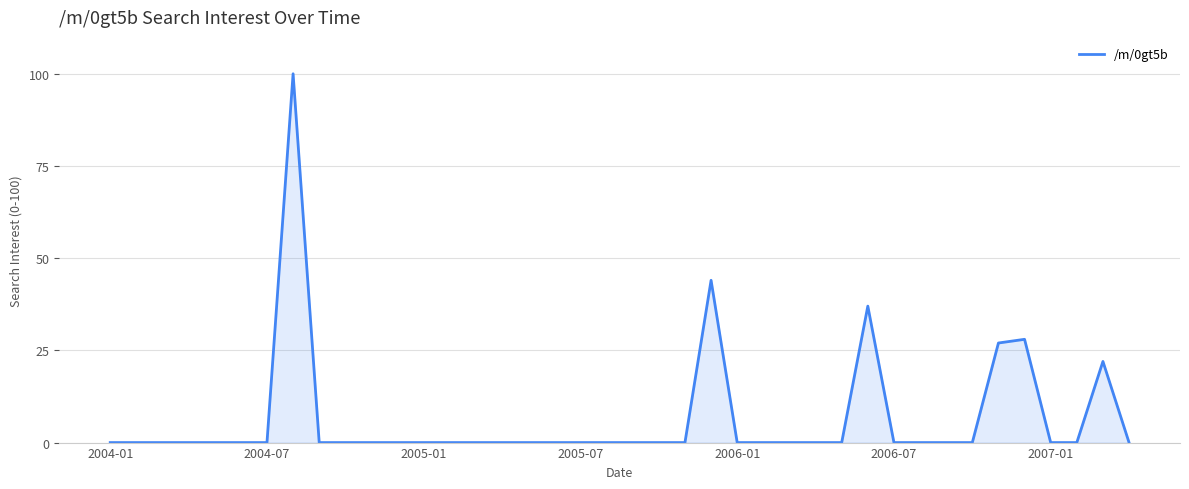

What is the difference between the maximum and minimum values?

100